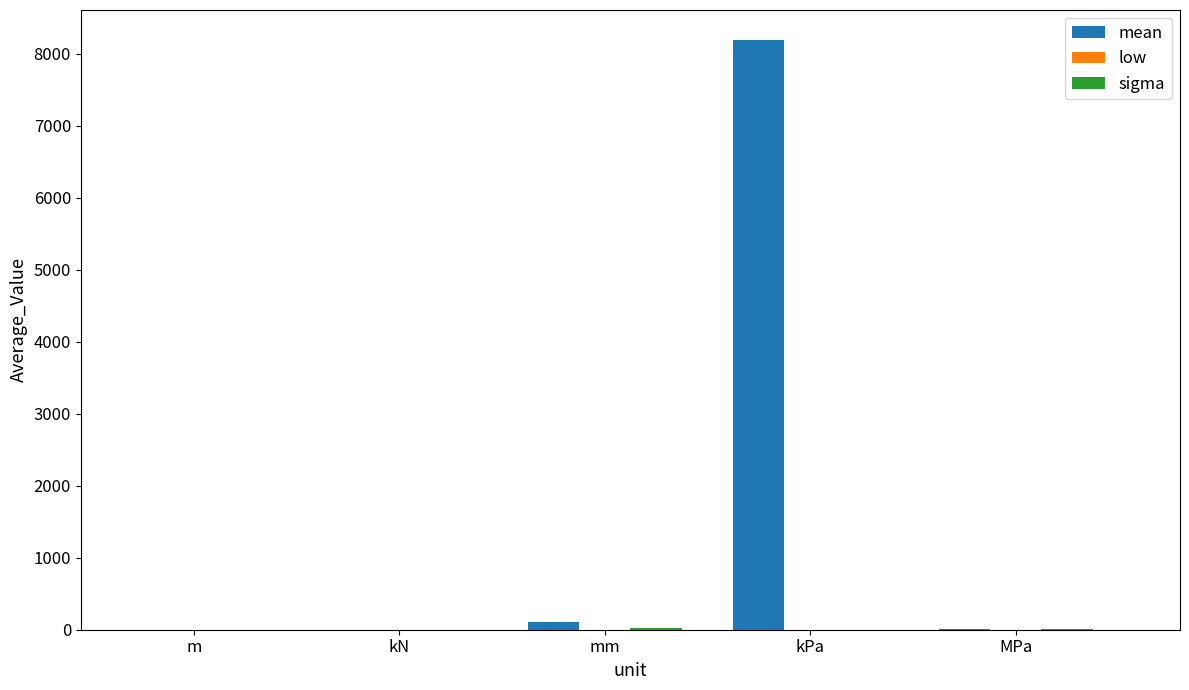

Which series changed the most between mm and kPa?

mean